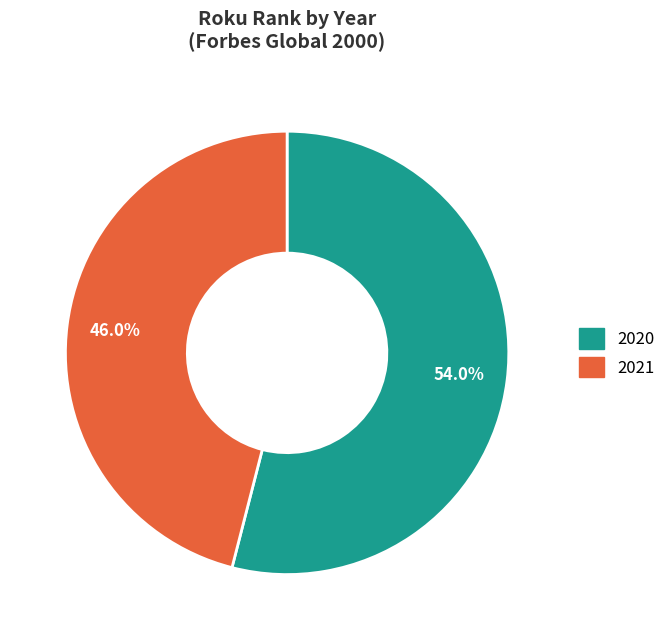

Which category accounts for the majority?

2020